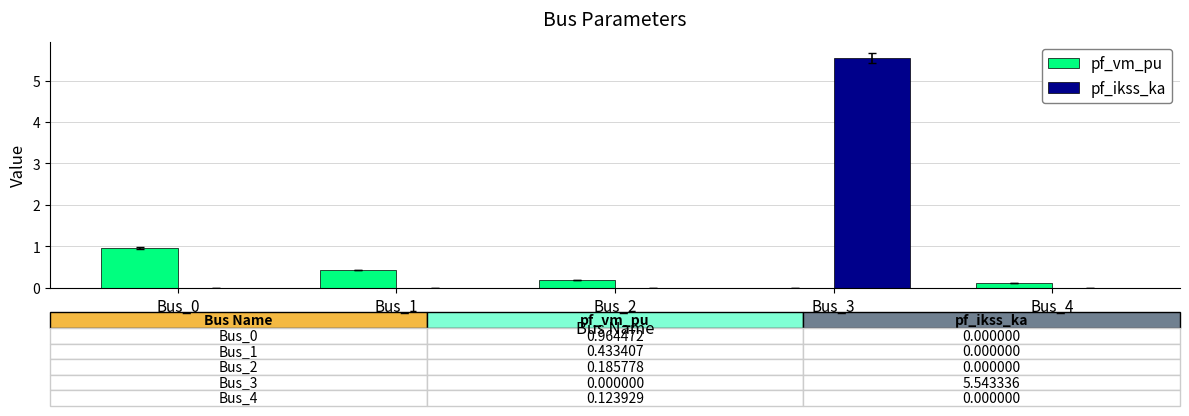

Are the bars grouped side by side (vs. stacked)?

Yes